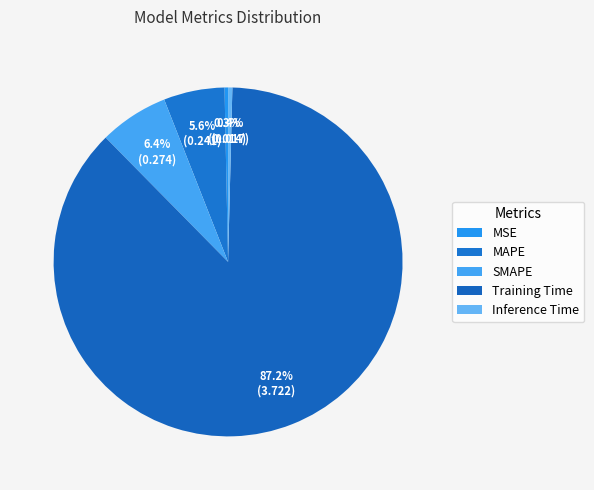

Count the number of slices in the pie.

5